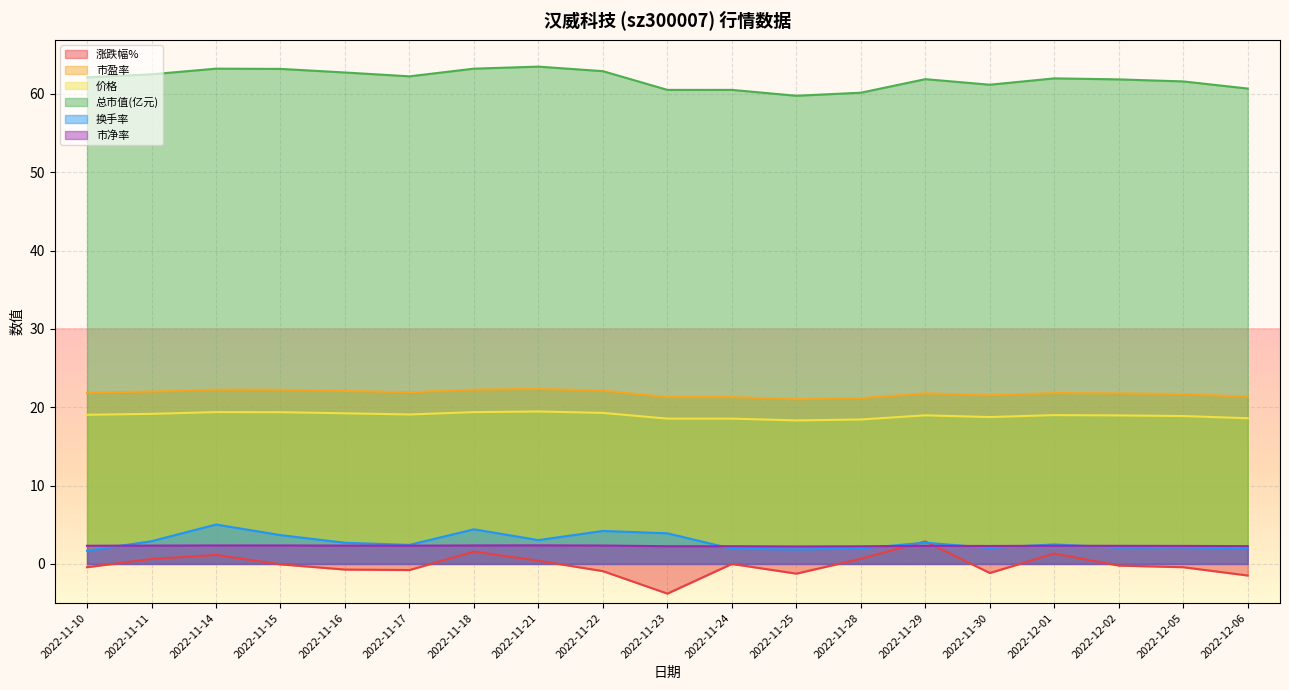

What is the total value across all series at 2022-12-02?

106.8